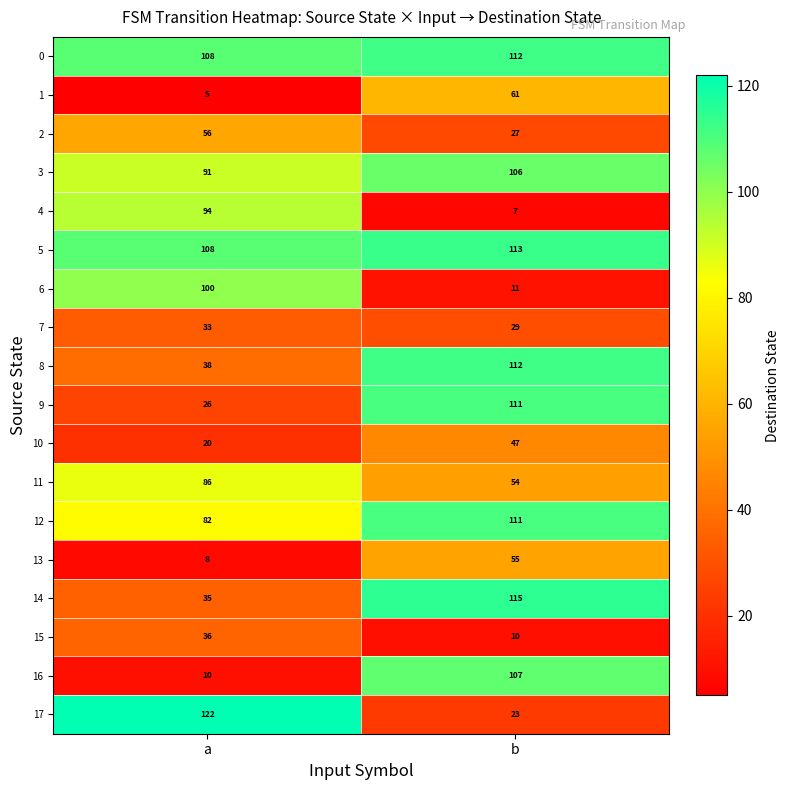

What is the difference between the highest and lowest values at b?

108